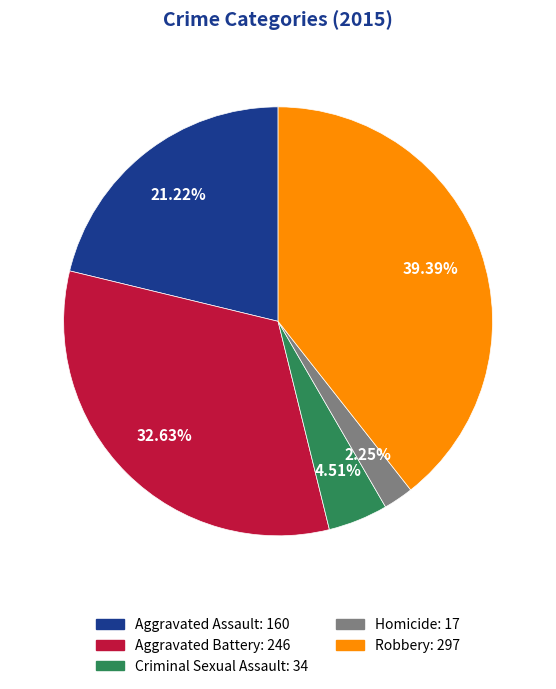

What percentage is the Aggravated Assault slice, to the nearest percent?

21%